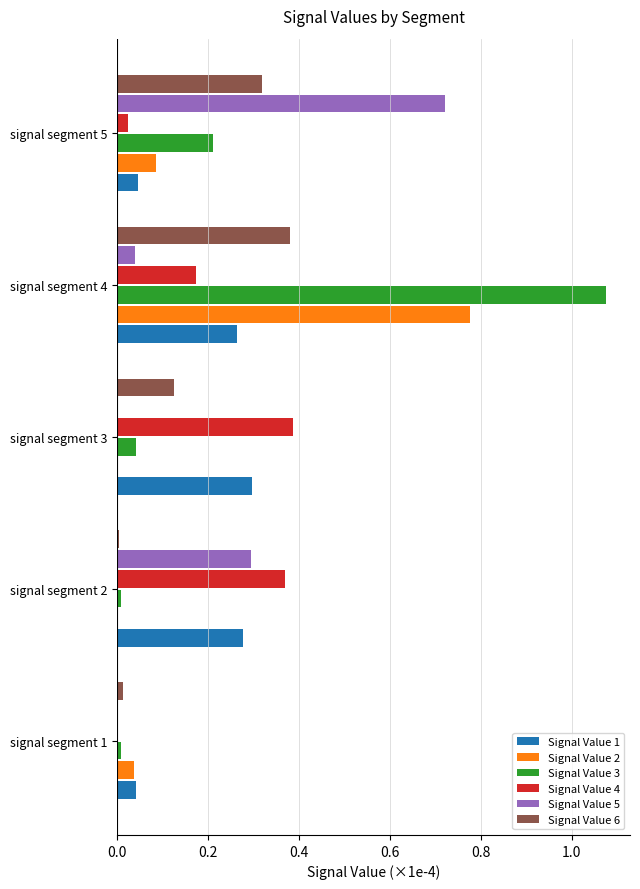

True or false: Signal Value 3 has a value of 0.1 at signal segment 5.

False